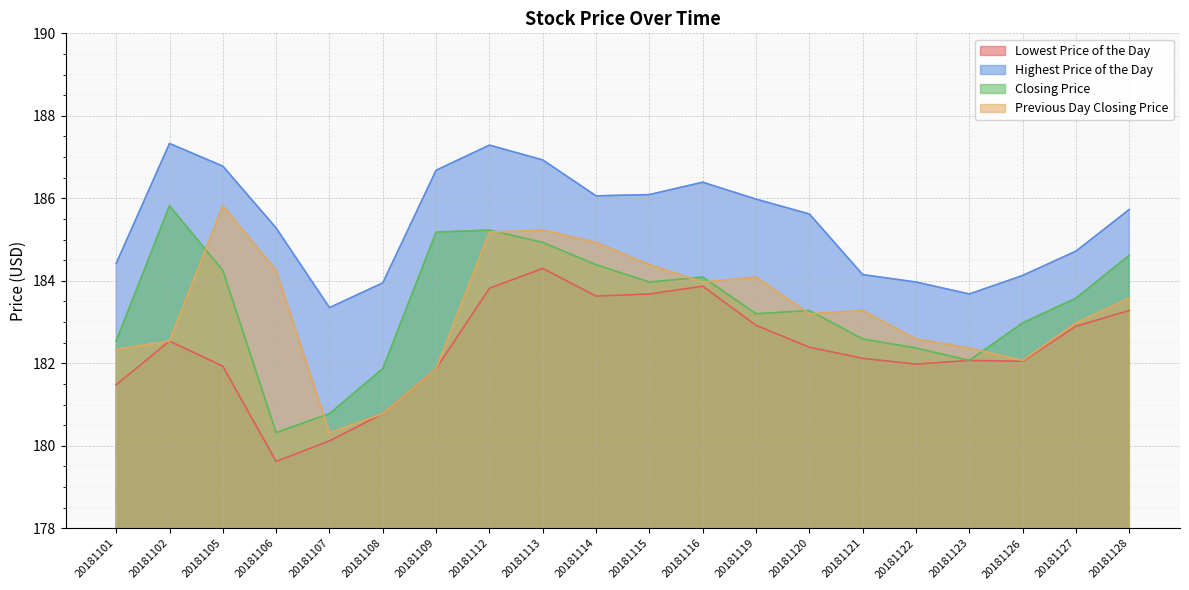

Where is Lowest Price of the Day nearest to the value 181?

20181108